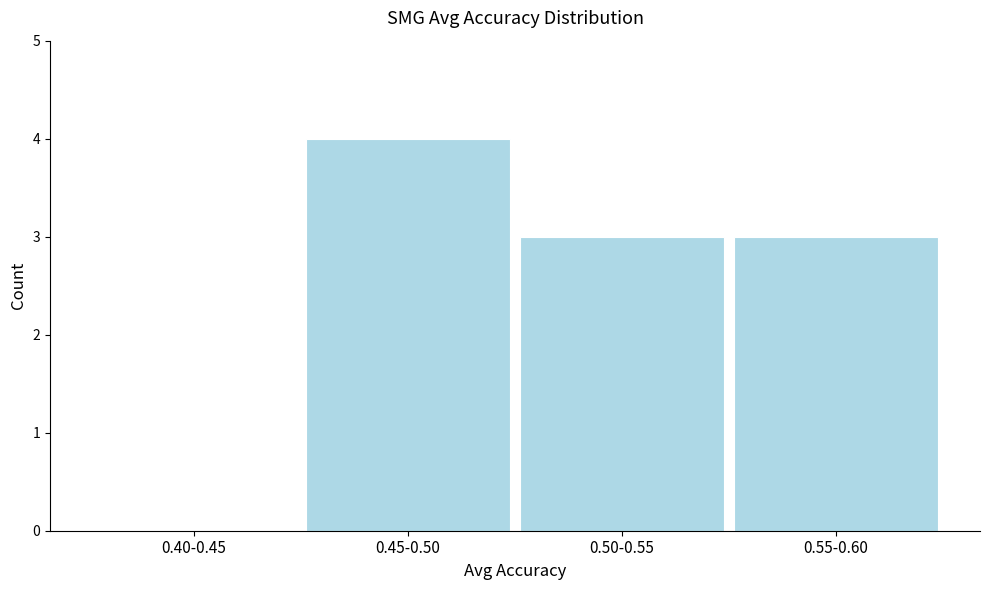

Reading left to right, transcribe all the data shown in this chart.

0.40-0.45=0	0.45-0.50=4	0.50-0.55=3	0.55-0.60=3